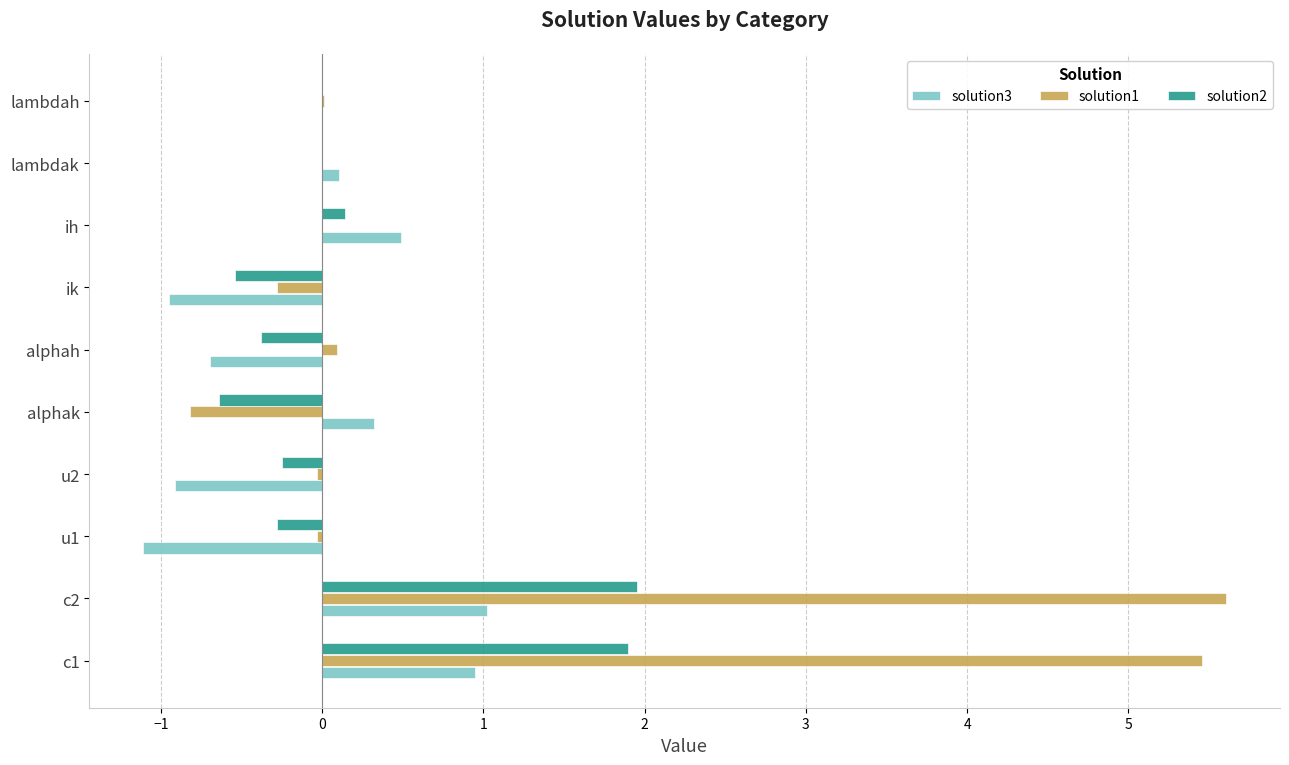

What is the greatest value displayed?

5.6